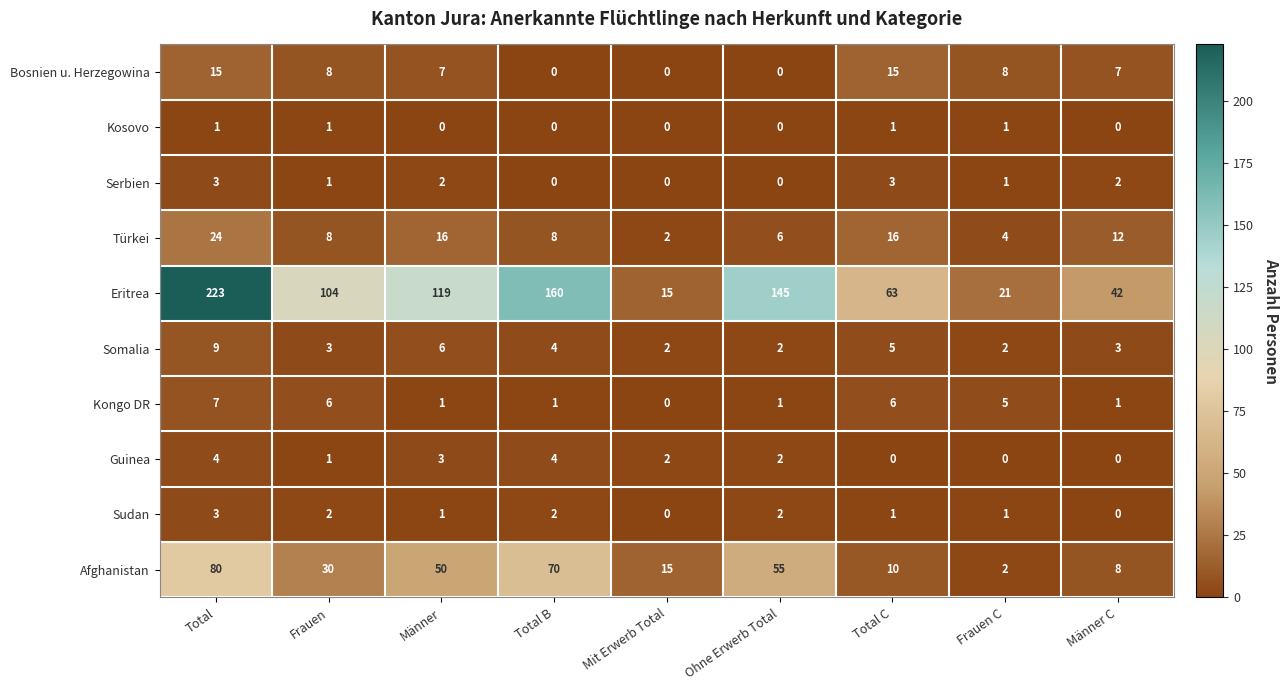

Is the value of Eritrea at Männer C greater than the value of Serbien at Frauen C?

Yes